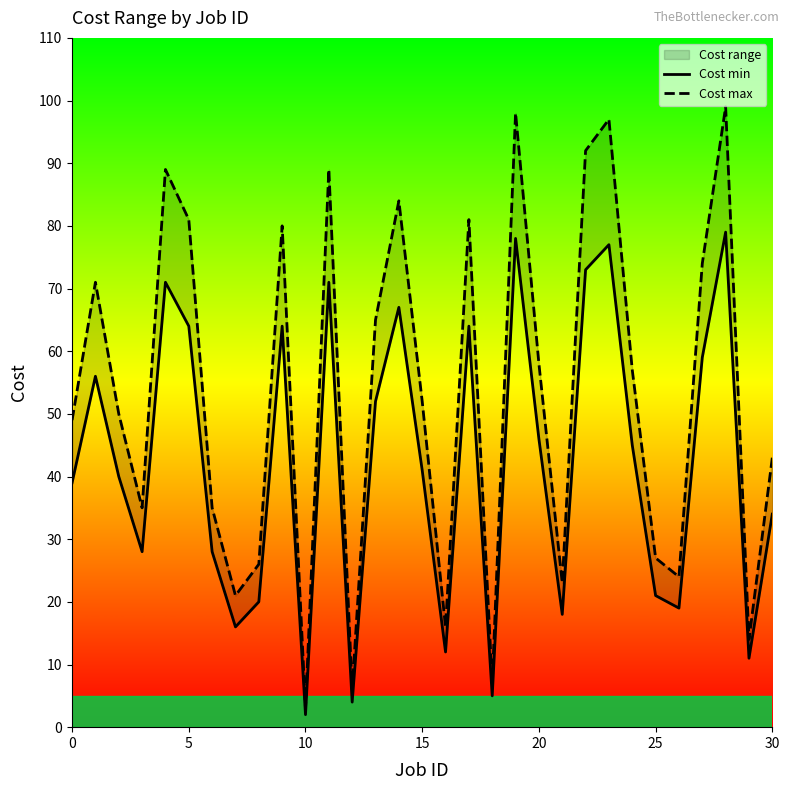

What is the highest value of the Cost max series?

99